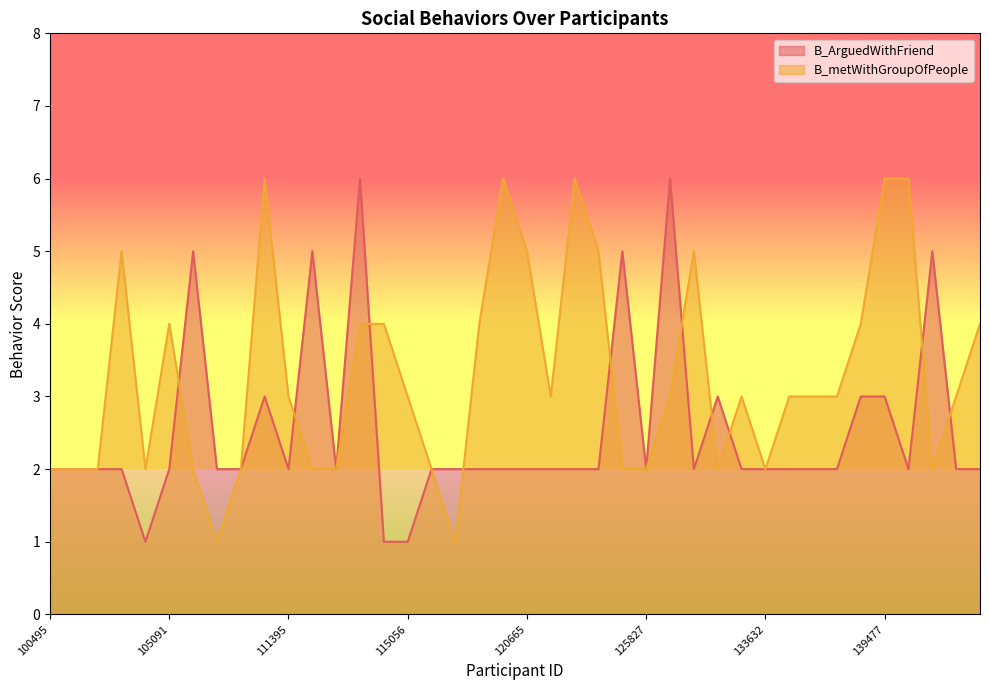

Where do B_metWithGroupOfPeople and B_ArguedWithFriend first cross each other?

105091 and 105481